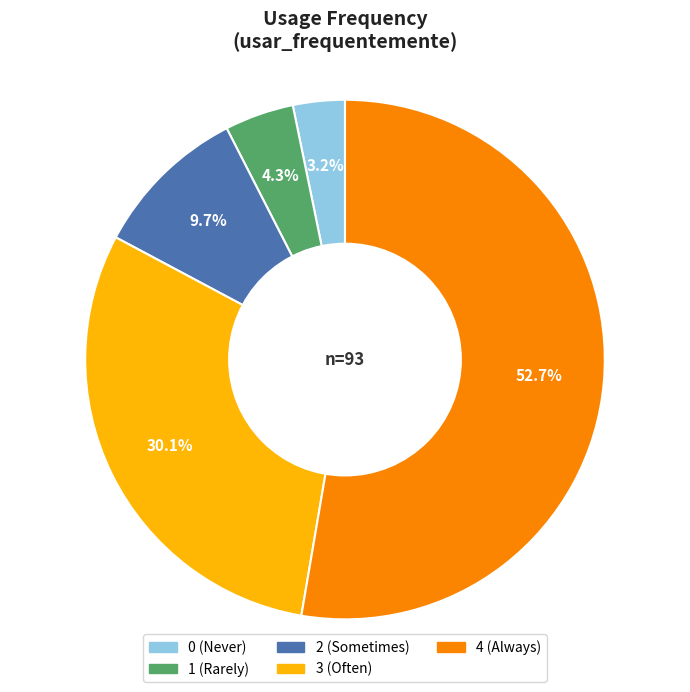

To the nearest percent, what portion does 2 represent?

10%